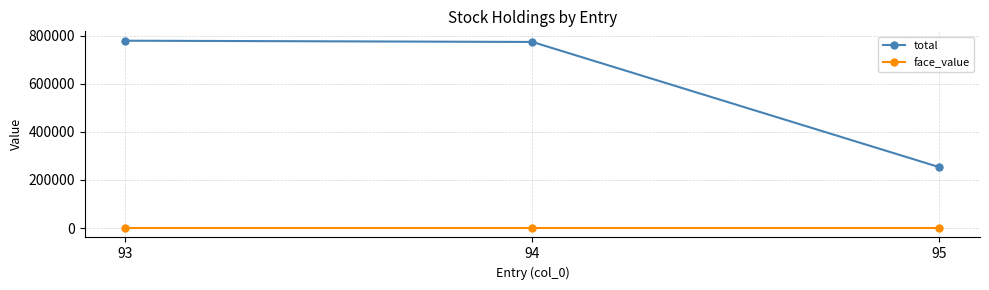

What is the sum of the total values at 95 and 94?

1026550